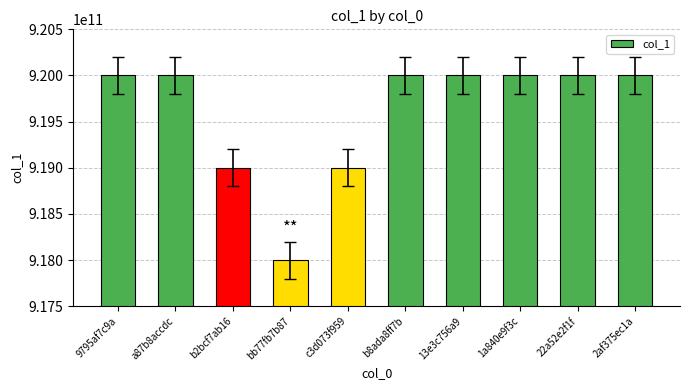

Reading left to right, list all the values displayed in this chart.

9795af7c9a=920000000000	a87b8accdc=920000000000	b2bcf7ab16=919000000000	bb77fb7b87=918000000000	c3d073f959=919000000000	b8ada8ff7b=920000000000	13e3c756a9=920000000000	1a840e9f3c=920000000000	22a52e2f1f=920000000000	2af375ec1a=920000000000